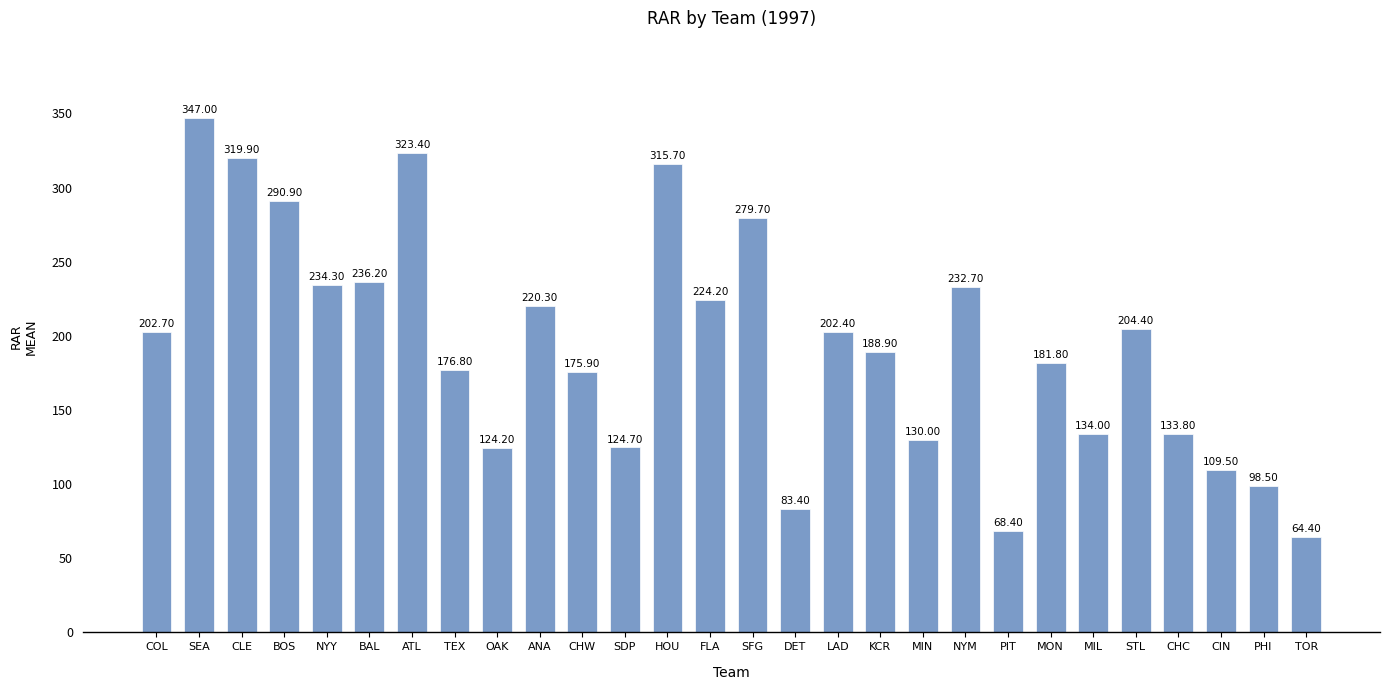

Rank the categories by value from lowest to highest.

TOR, PIT, DET, PHI, CIN, OAK, SDP, MIN, CHC, MIL, CHW, TEX, MON, KCR, LAD, COL, STL, ANA, FLA, NYM, NYY, BAL, SFG, BOS, HOU, CLE, ATL, SEA